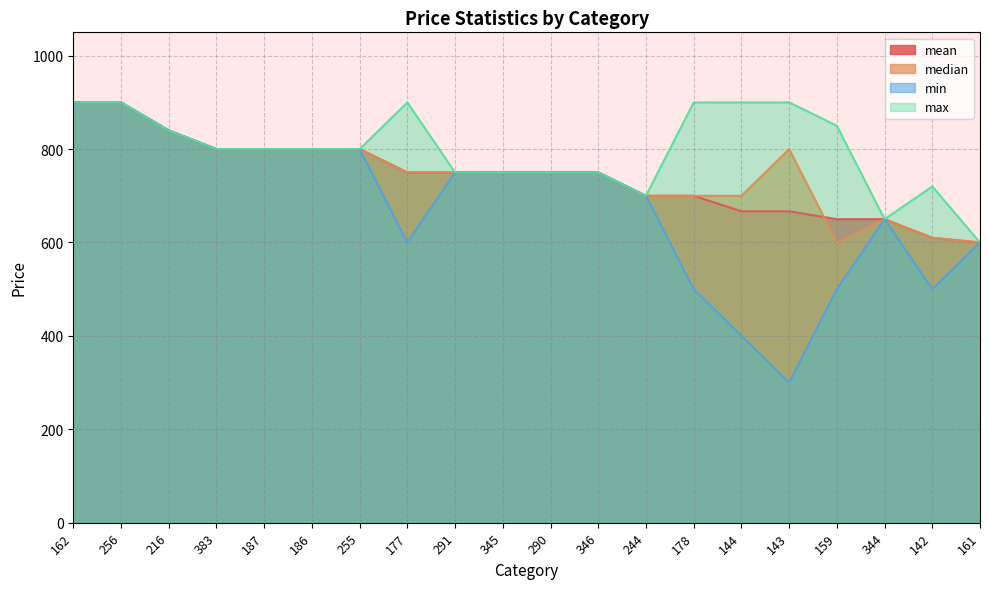

Between which two adjacent categories do mean and median first intersect?

143 and 159